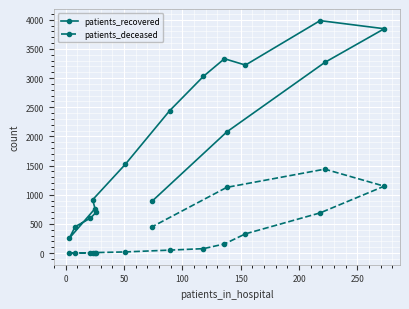

At how many categories does at least one series exceed 3350?

2